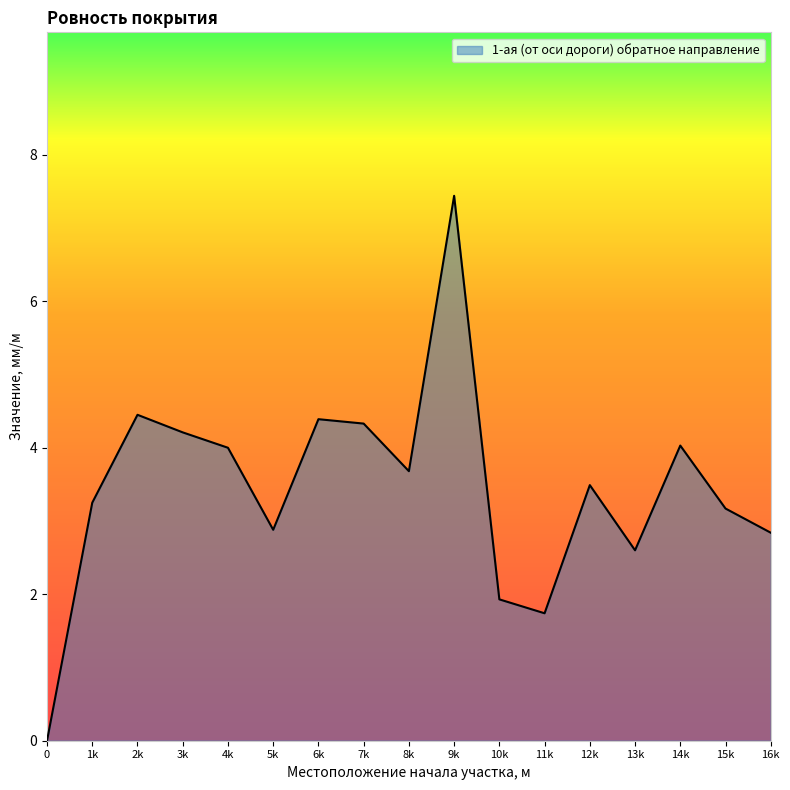

Where does the data first go above 3?

1k